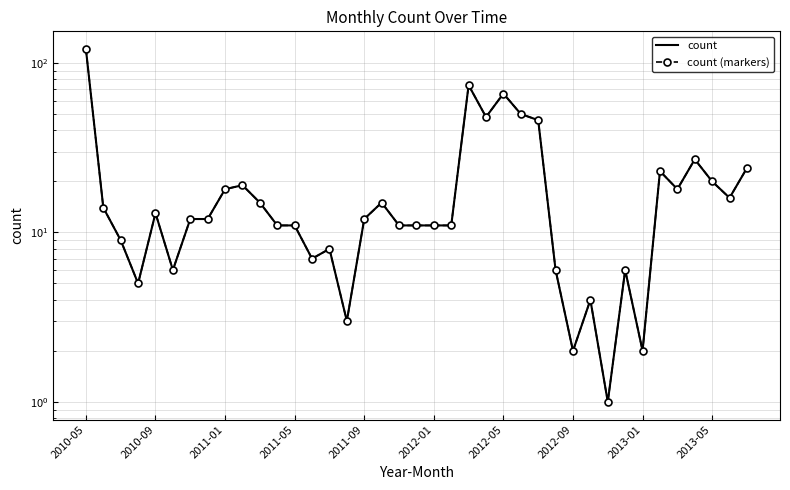

True or false: count (markers) has a value of 8 at 14.

True